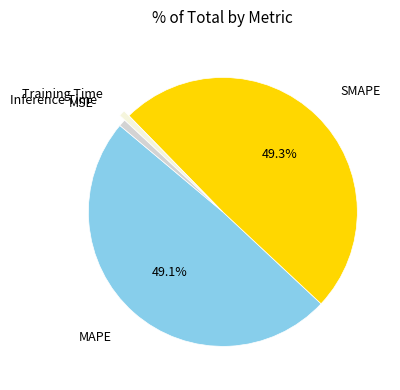

Do Inference Time and Training Time together represent more than half of the pie?

No